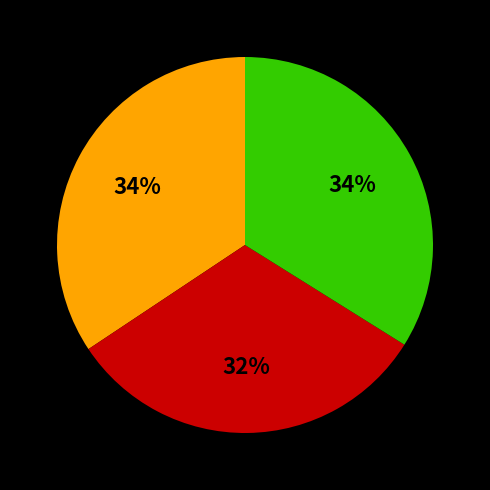

Is there a majority slice in this chart?

No